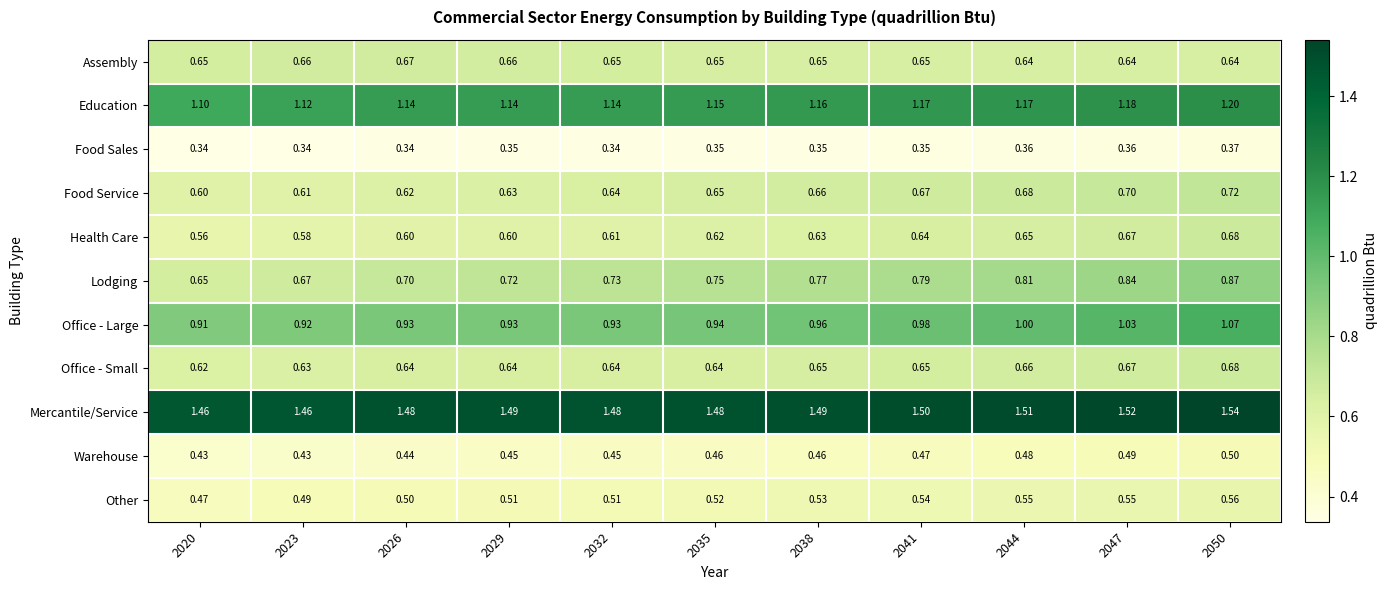

Is the value of Lodging at 2044 greater than the value of Other at 2038?

Yes